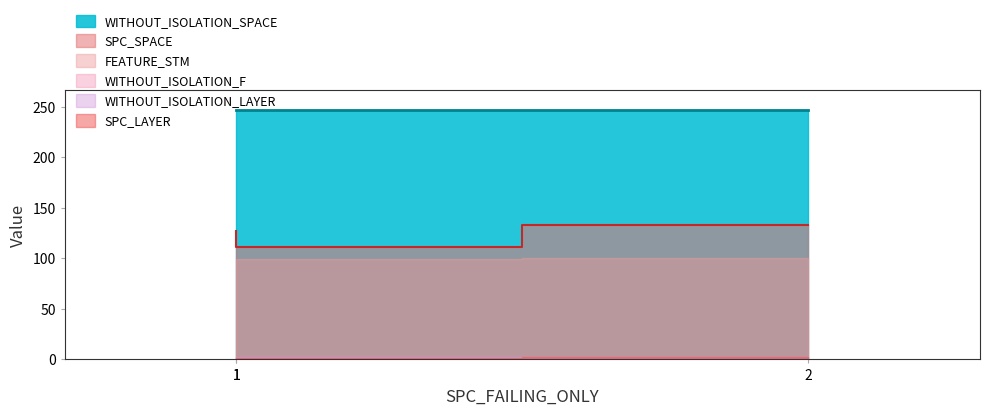

What is the lowest value of the WITHOUT_ISOLATION_SPACE series?

247